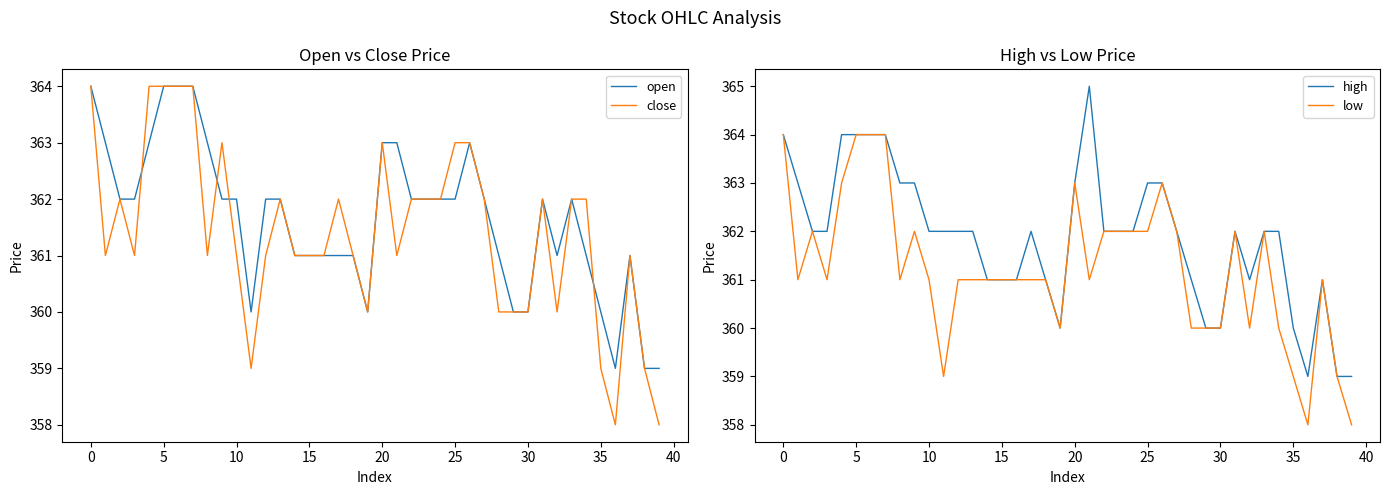

Where do close and open first cross each other?

10 and 15